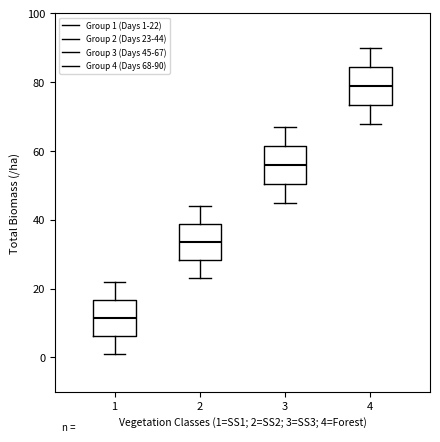

Reading left to right, transcribe this box plot: for each box, give where its median line is, the range the box spans, and where its two whiskers end, as read against the y-axis. The values are not printed on the chart, so give them approximately, as read against the axis.

1: median 12, box 6 to 16, whiskers 2 to 22
2: median 34, box 28 to 38, whiskers 24 to 44
3: median 56, box 50 to 62, whiskers 46 to 68
4: median 80, box 74 to 84, whiskers 68 to 90